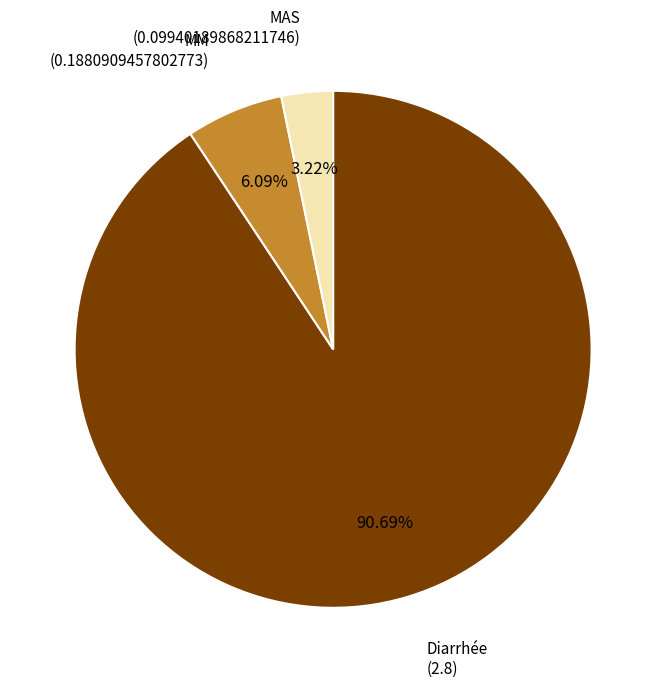

To the nearest percent, what is the difference between the largest and smallest slice percentages?

87%